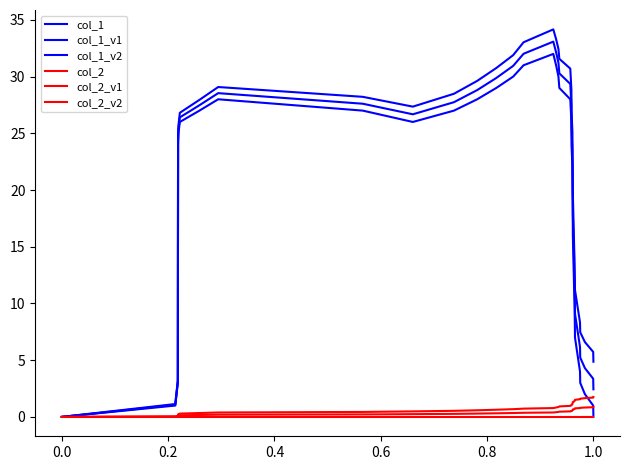

Count the number of categories in the chart.

37